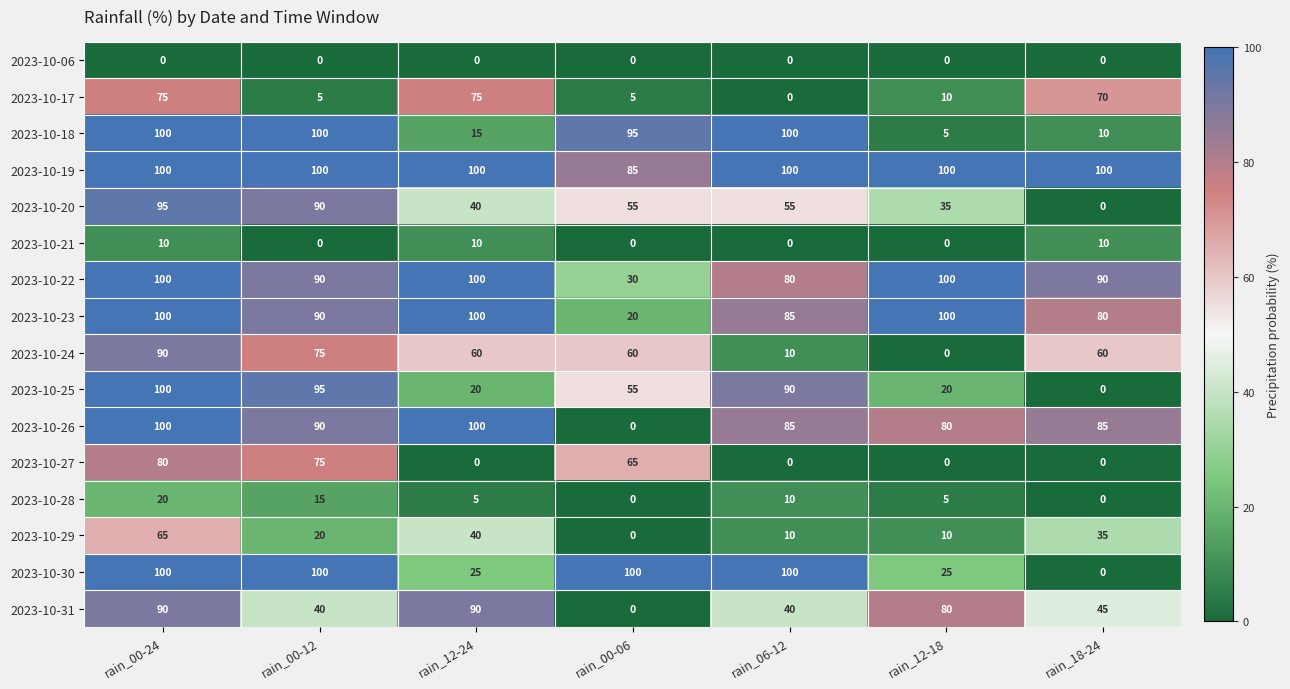

What is the difference between the highest and lowest values at rain_00-24?

100